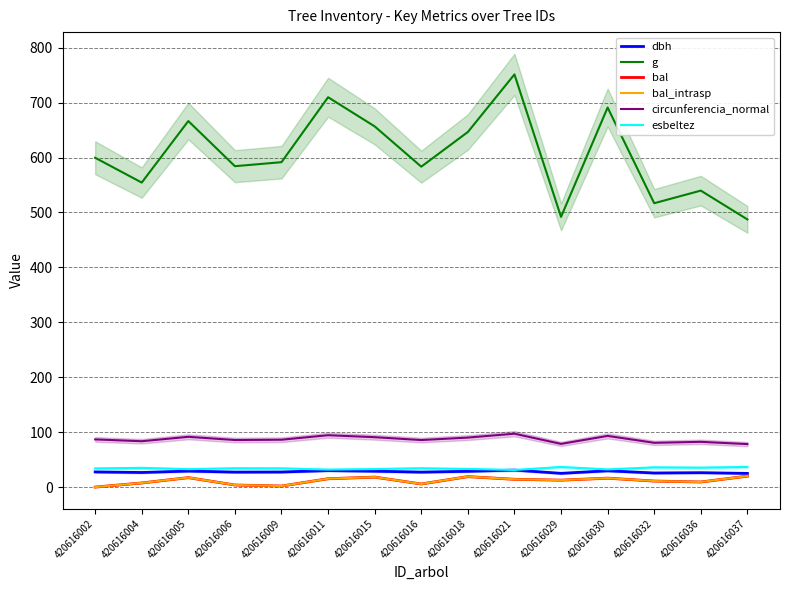

Which label corresponds to the largest value in the chart?

420616021